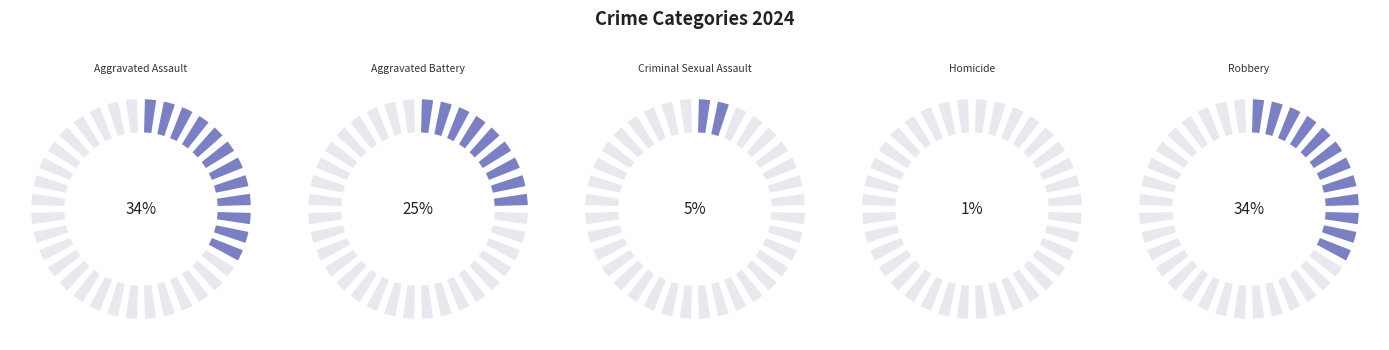

Is there a majority slice in this chart?

No